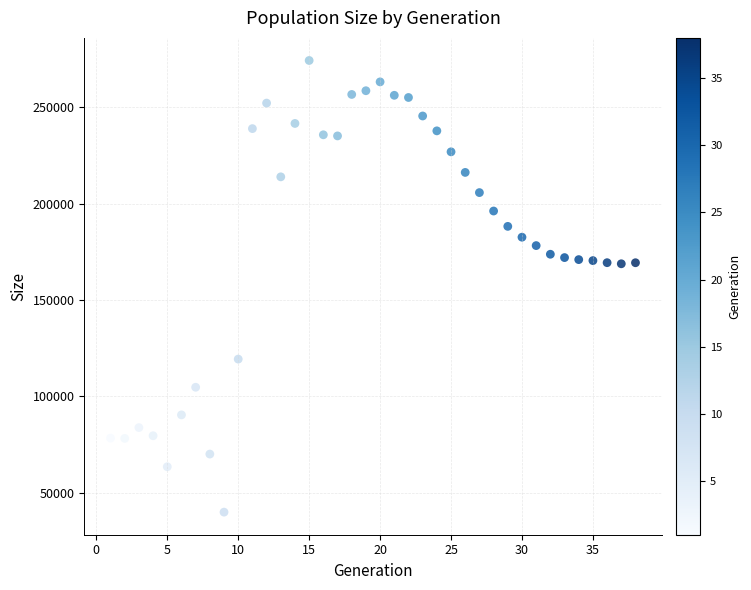

What is the range of Y values (max minus min)?

234512